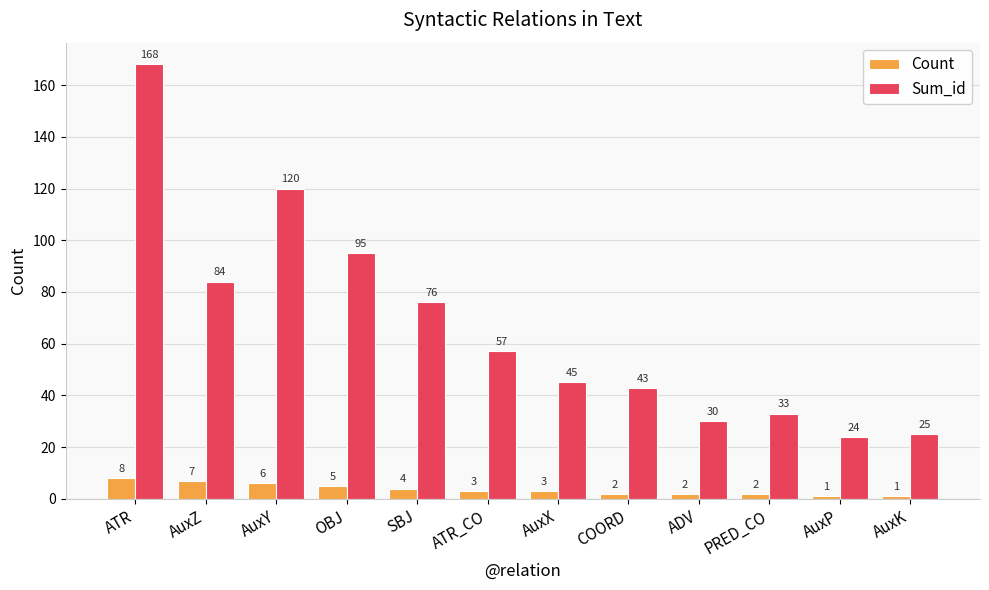

How many bars are there in each group?

2